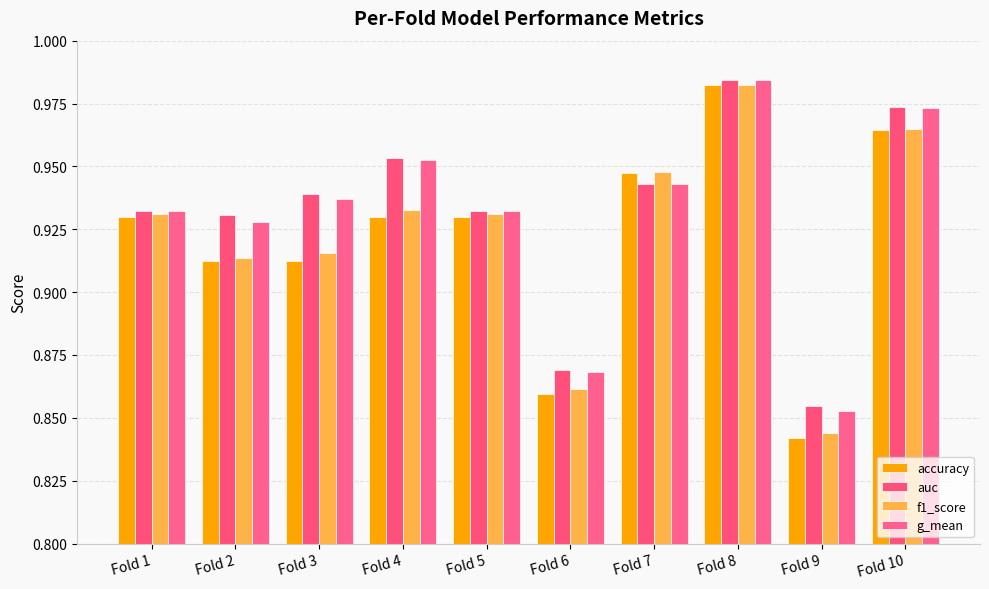

How many bars are there in total?

40